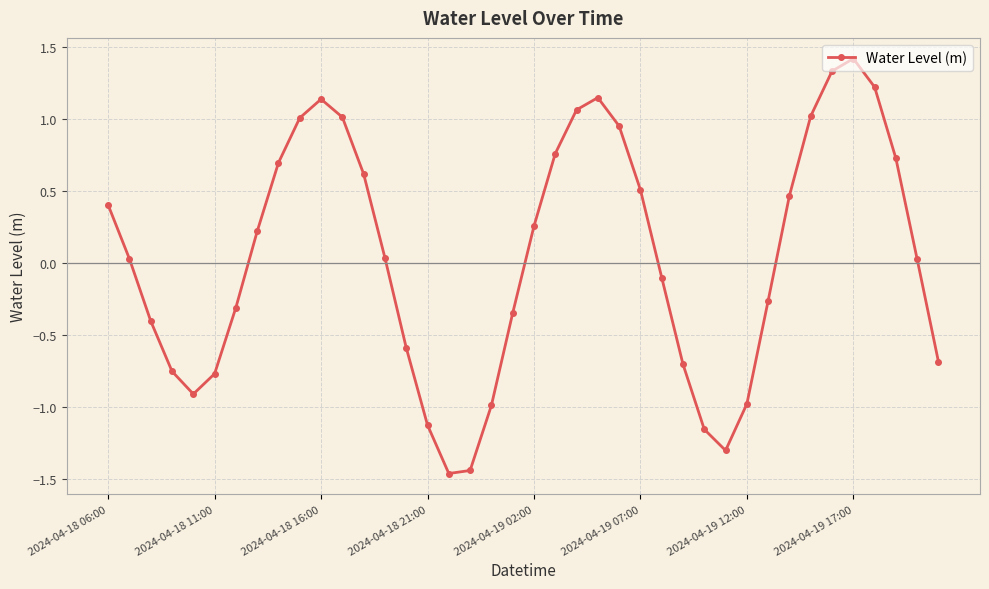

How many interior local peaks (higher than both neighbors) does the data have?

3